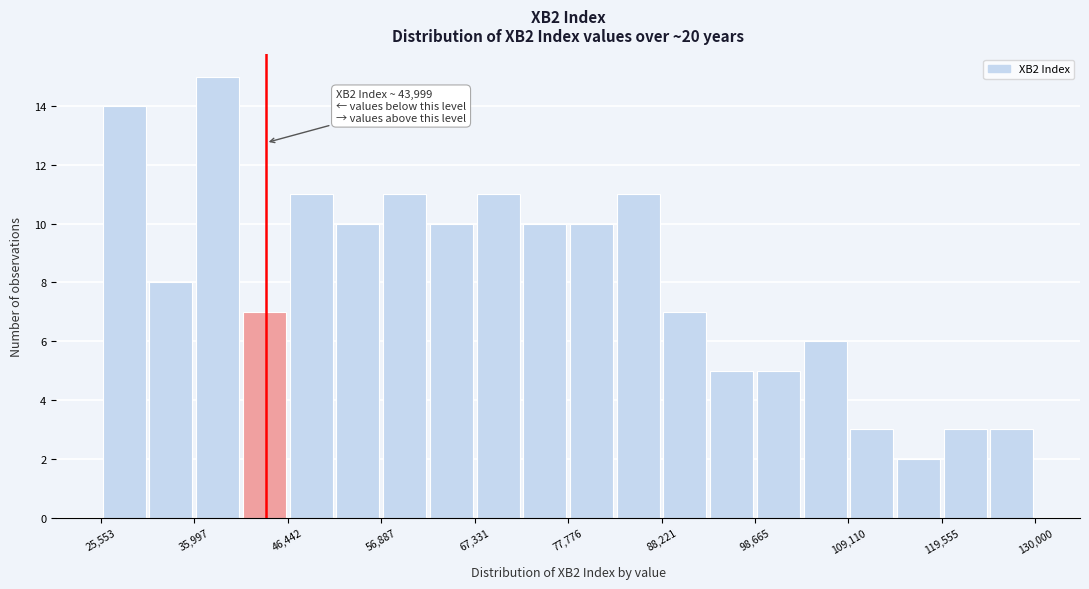

Read against the x-axis, roughly where is the centre of the tallest bar?

38000